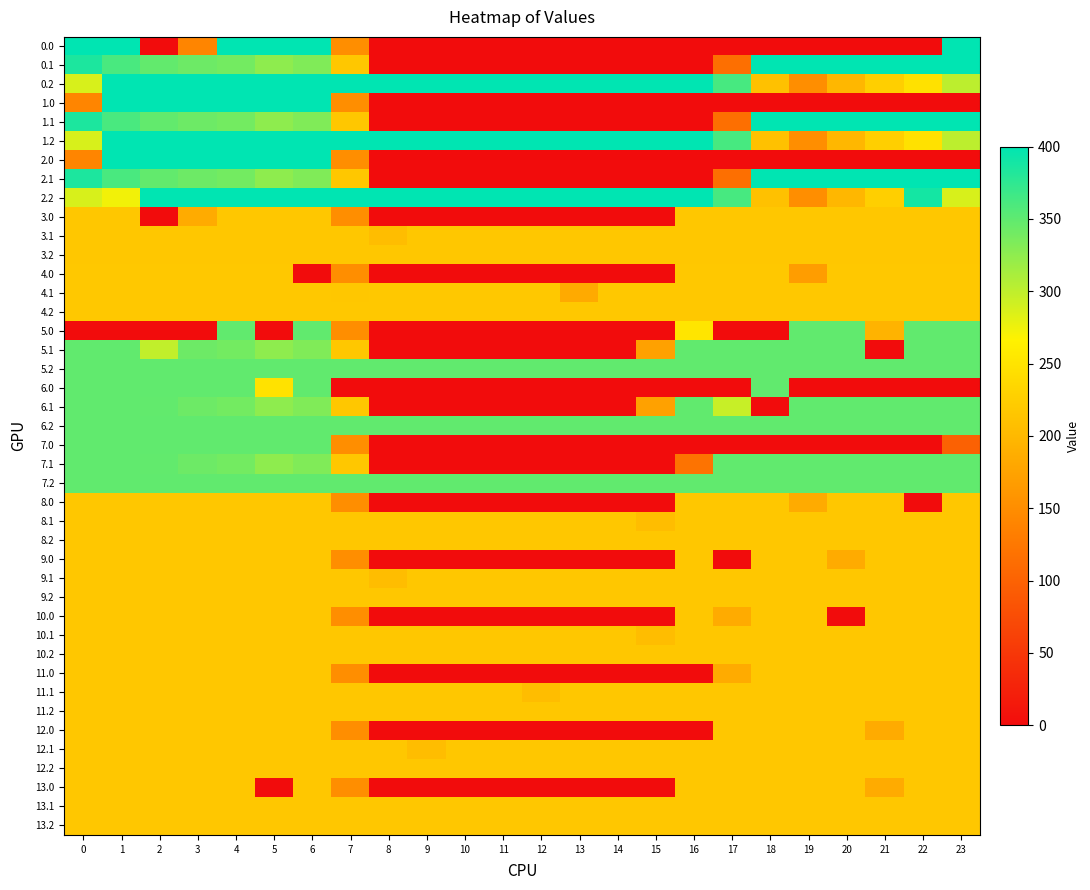

How many categories are shown in the chart?

24